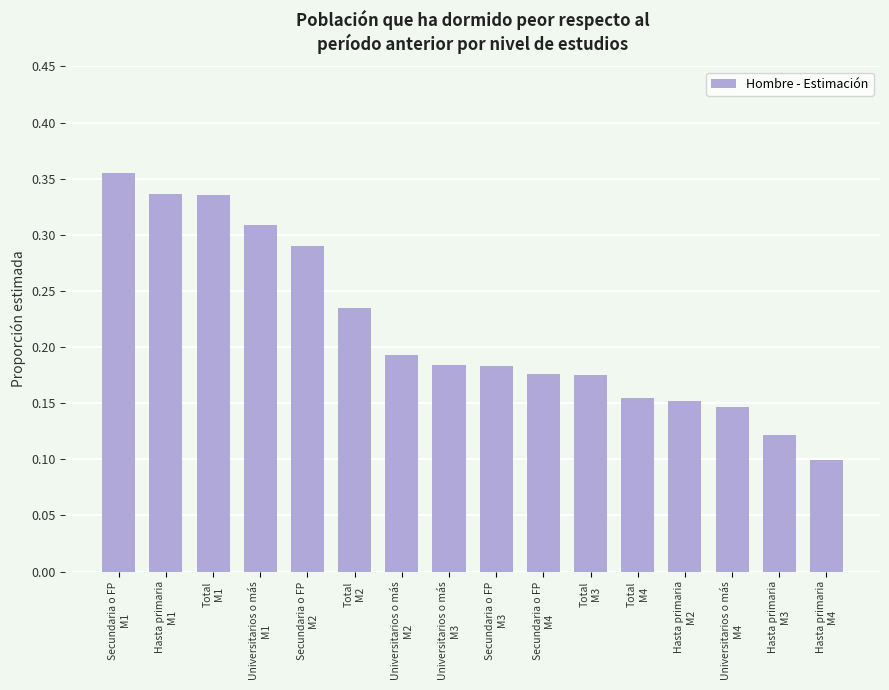

What is the sum of all values?

3.4